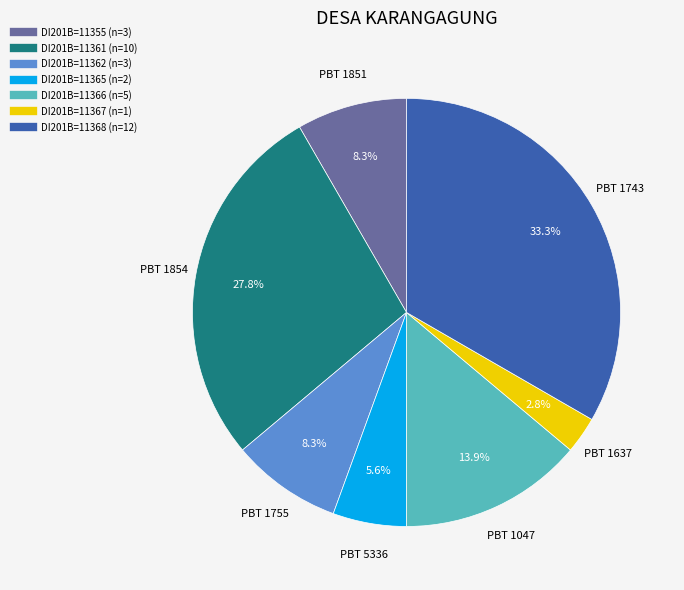

Is there a majority slice in this chart?

No